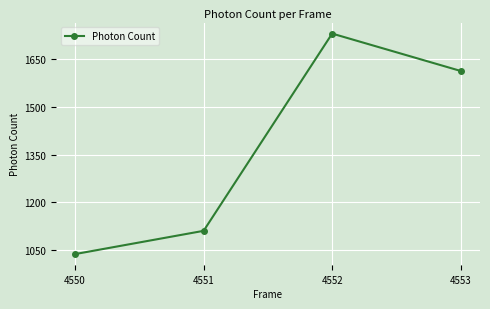

Reading left to right, list all the values displayed in this chart.

1037.7	1110.7	1729.5	1612.2